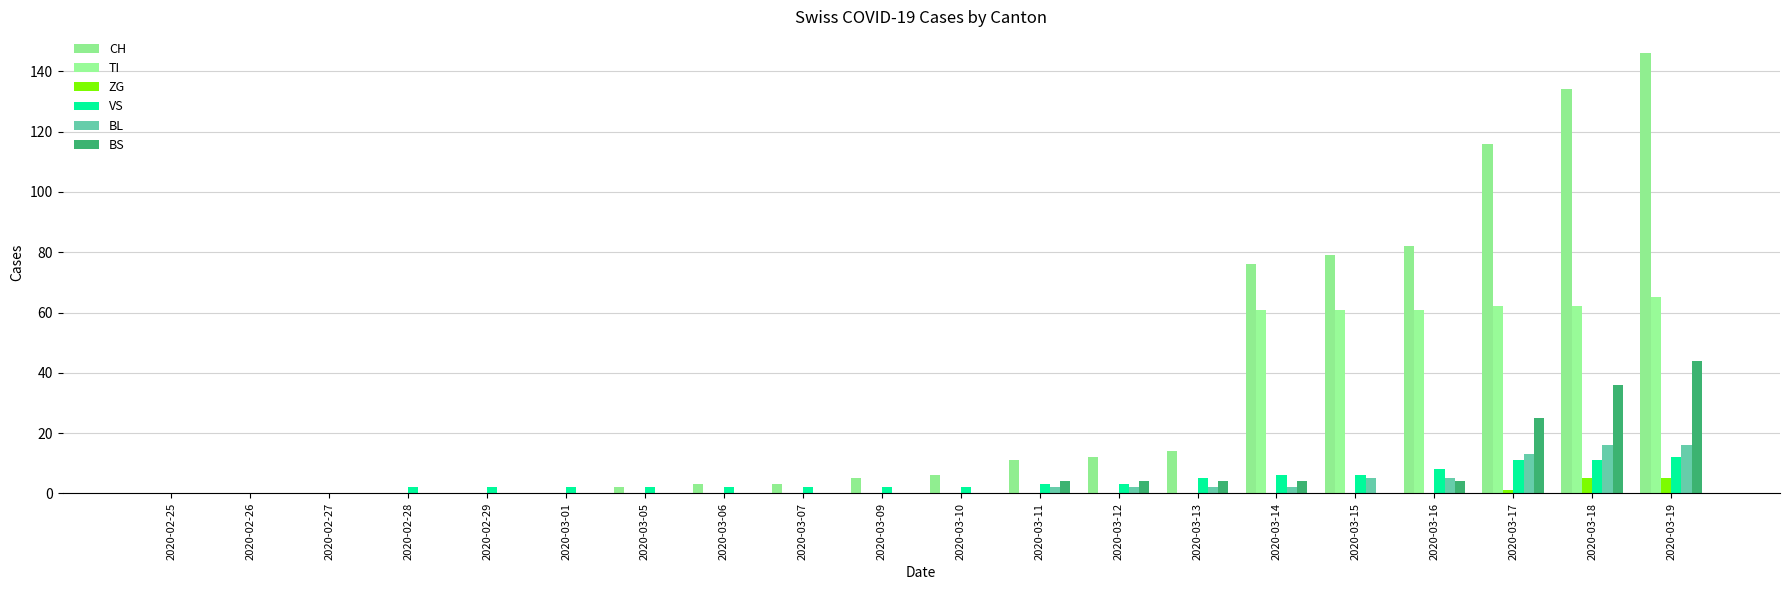

Are the bars horizontal?

No